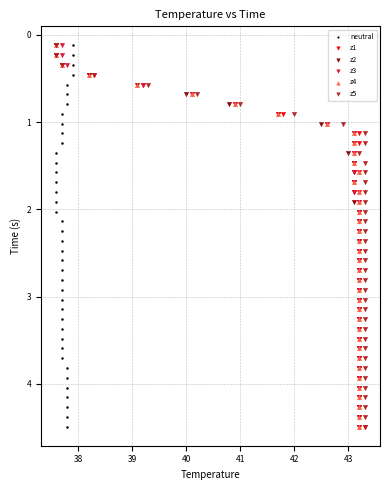

What are all the series names shown in the legend?

neutral, z1, z2, z3, z4, z5